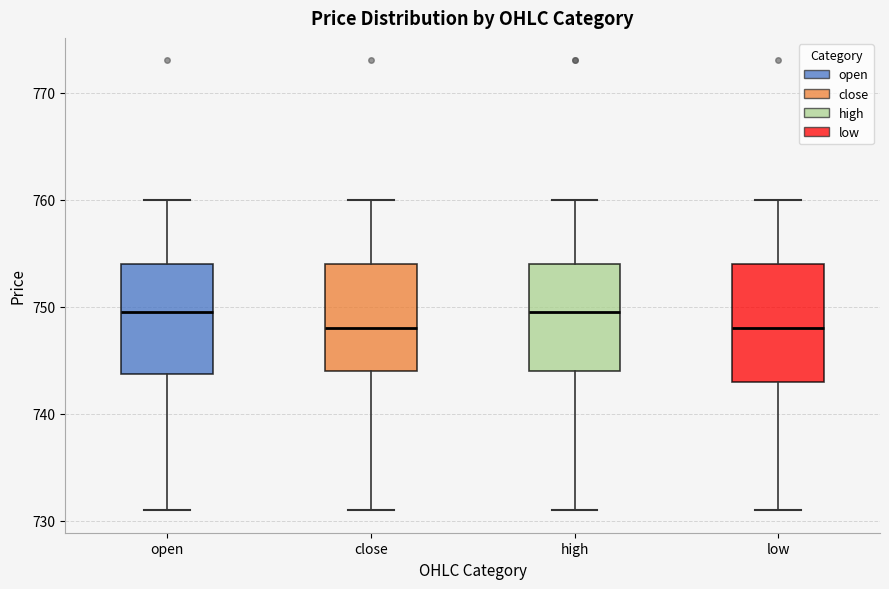

Where is the upper edge of the box for close on the y-axis? The values are not printed on the chart, so give them approximately, as read against the axis.

754